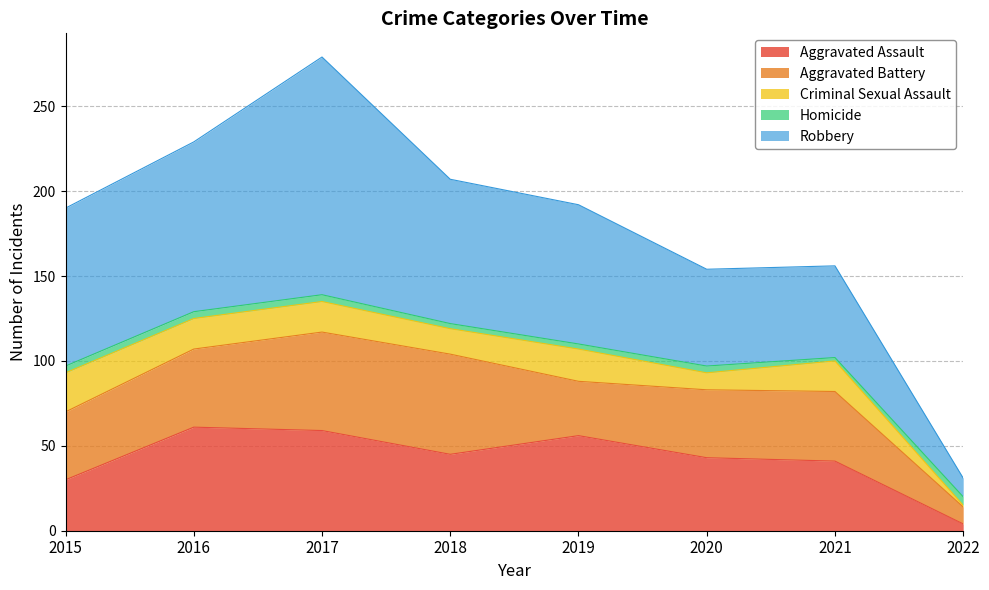

Where is the first local maximum for Homicide?

2020